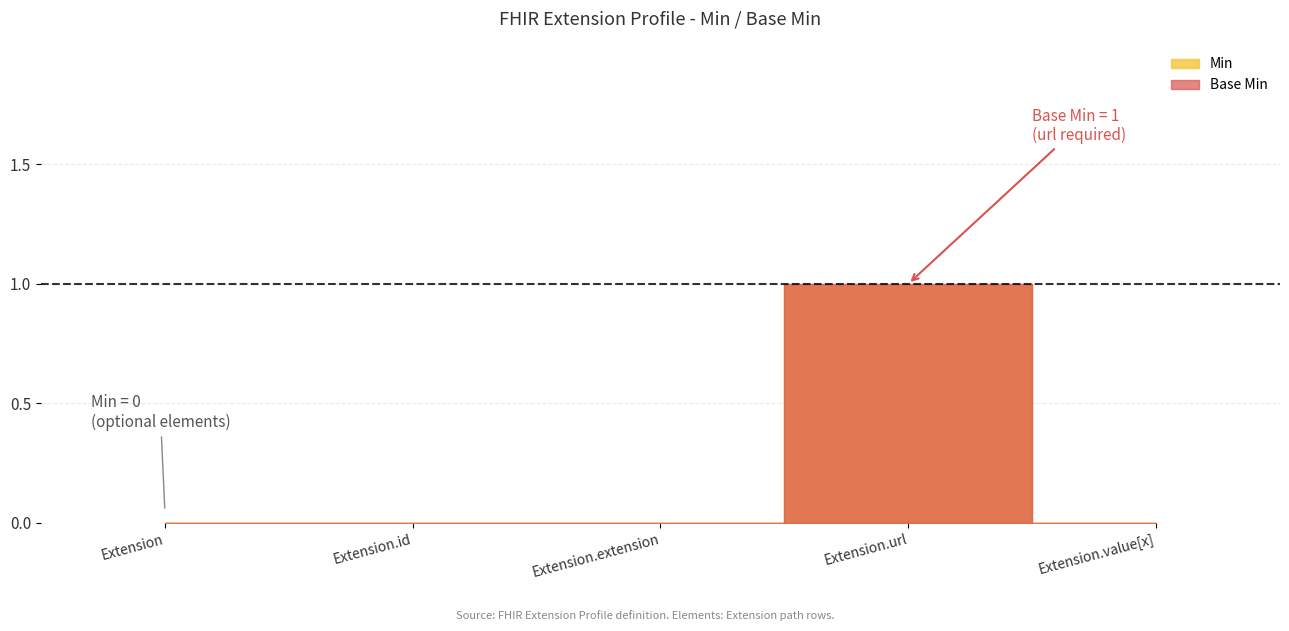

At which label does Min reach its minimum?

Extension